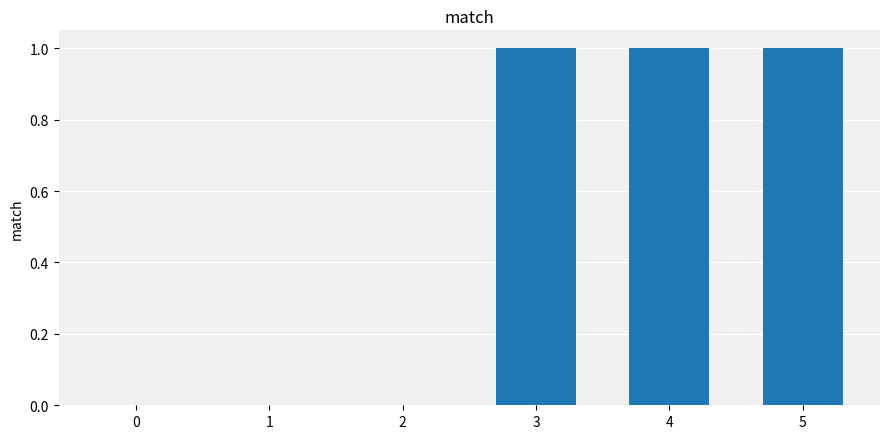

Which has a higher value, 3 or 0?

3